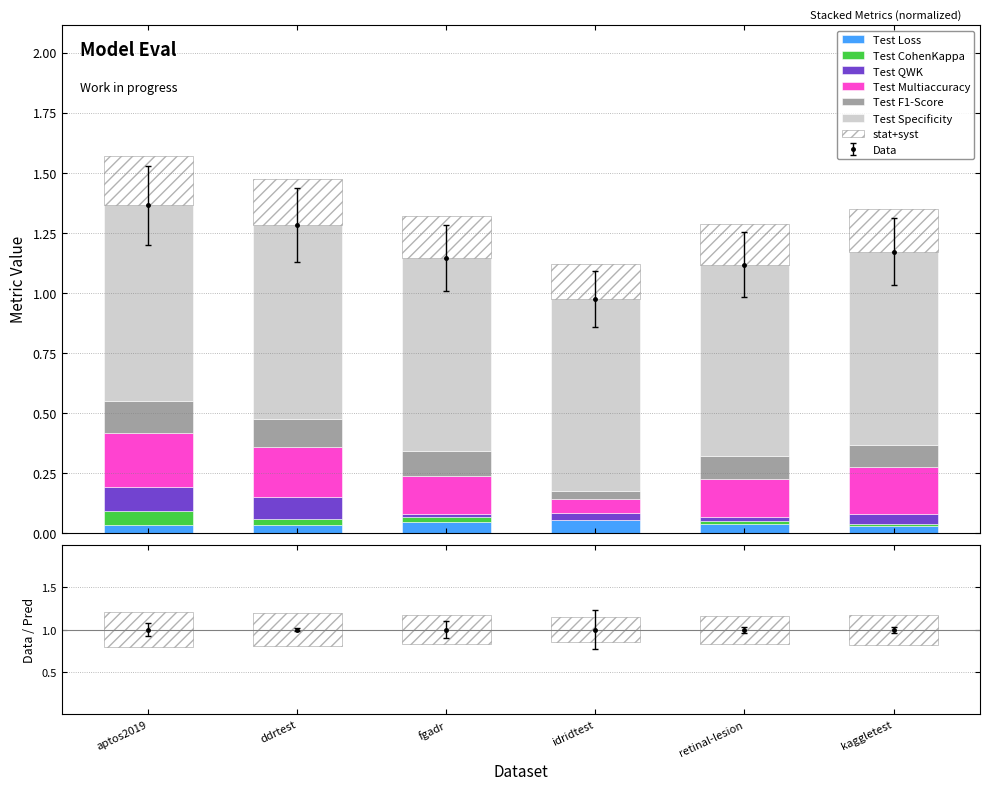

What is the average value of the Test Specificity series?

0.8